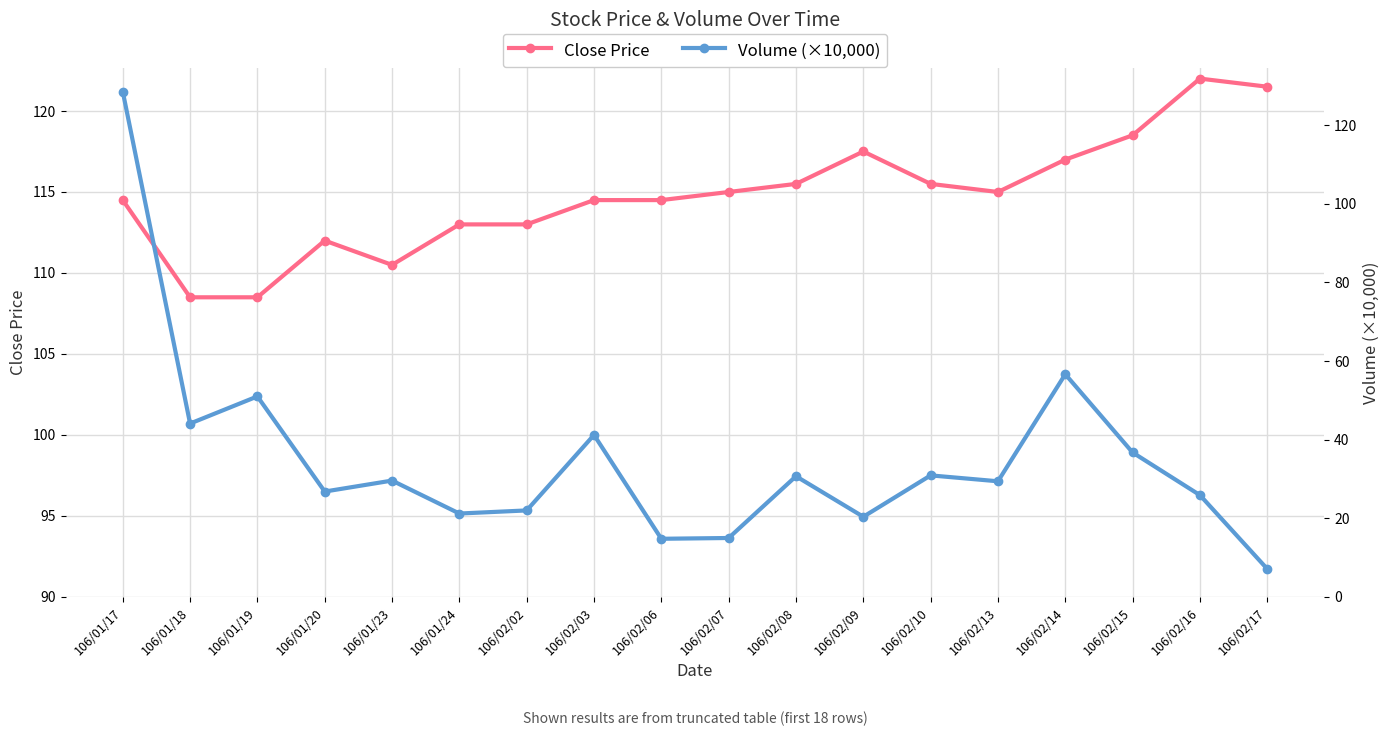

Rank the series by their average value, from lowest to highest.

Volume (×10,000), Close Price